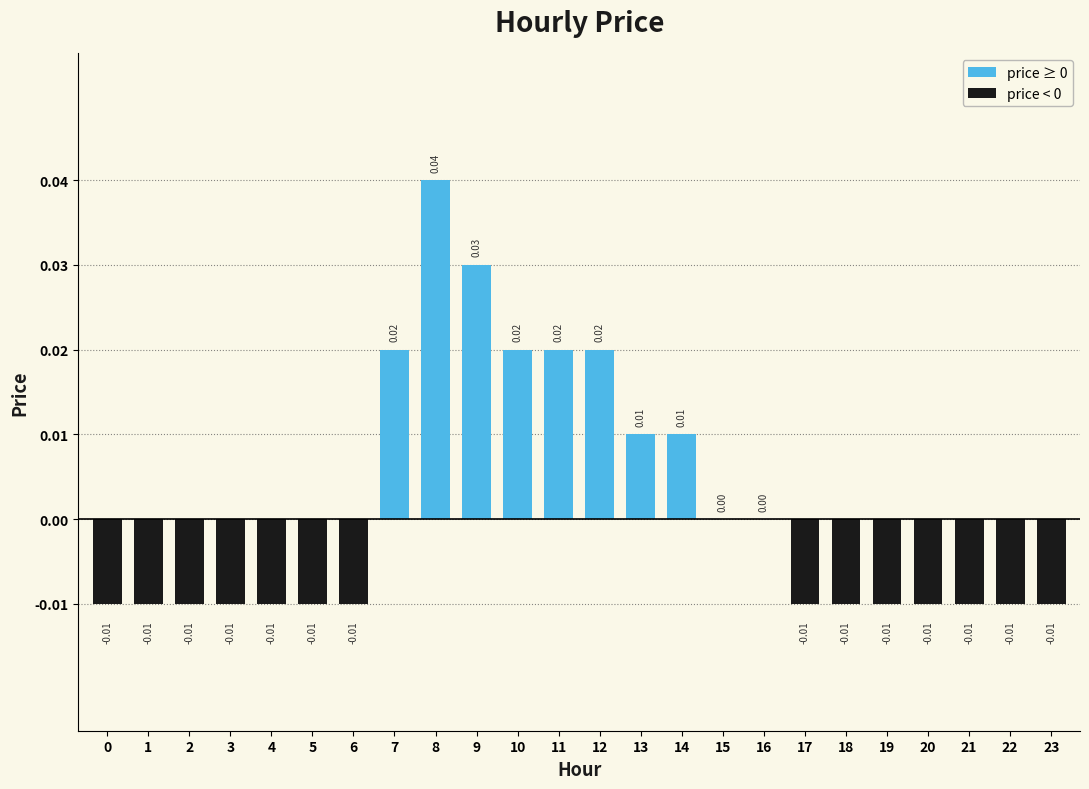

At which label does the data first exceed 0?

7